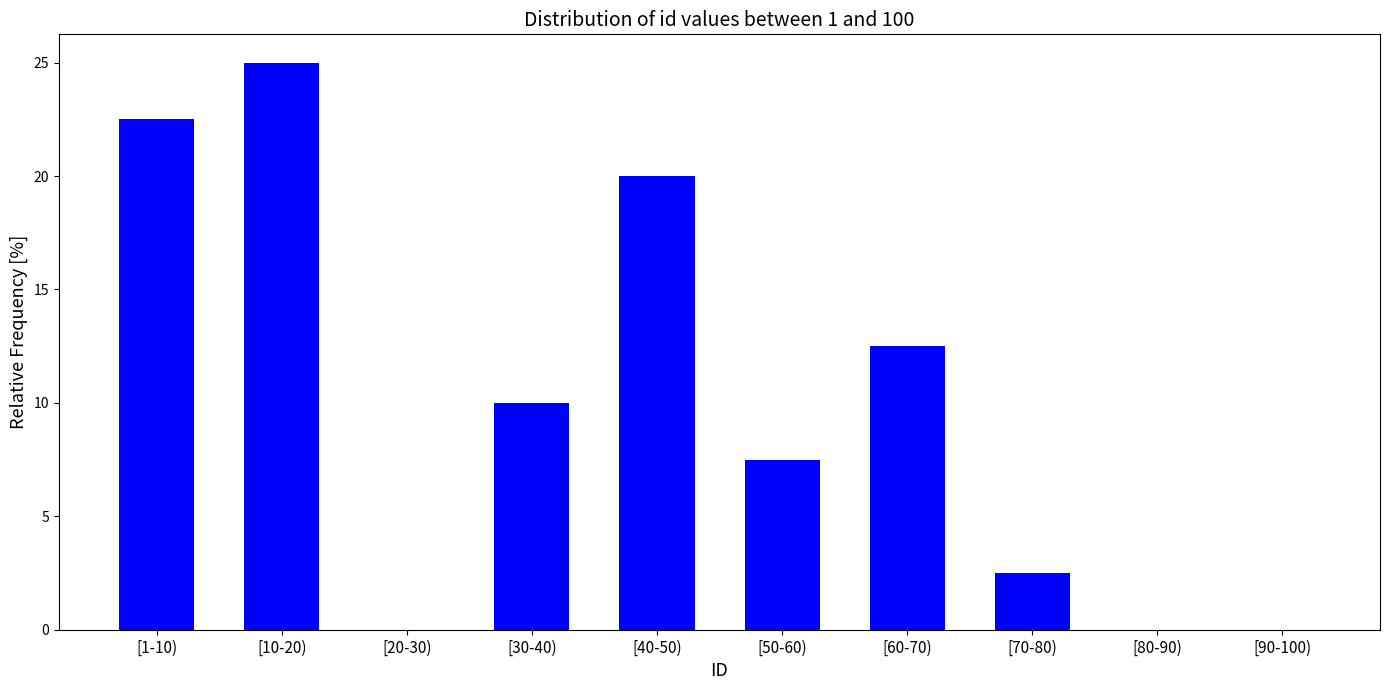

Reading left to right, what are all the values shown in this chart?

[1-10)=22.5	[10-20)=25.0	[20-30)=0.0	[30-40)=10.0	[40-50)=20.0	[50-60)=7.5	[60-70)=12.5	[70-80)=2.5	[80-90)=0.0	[90-100)=0.0